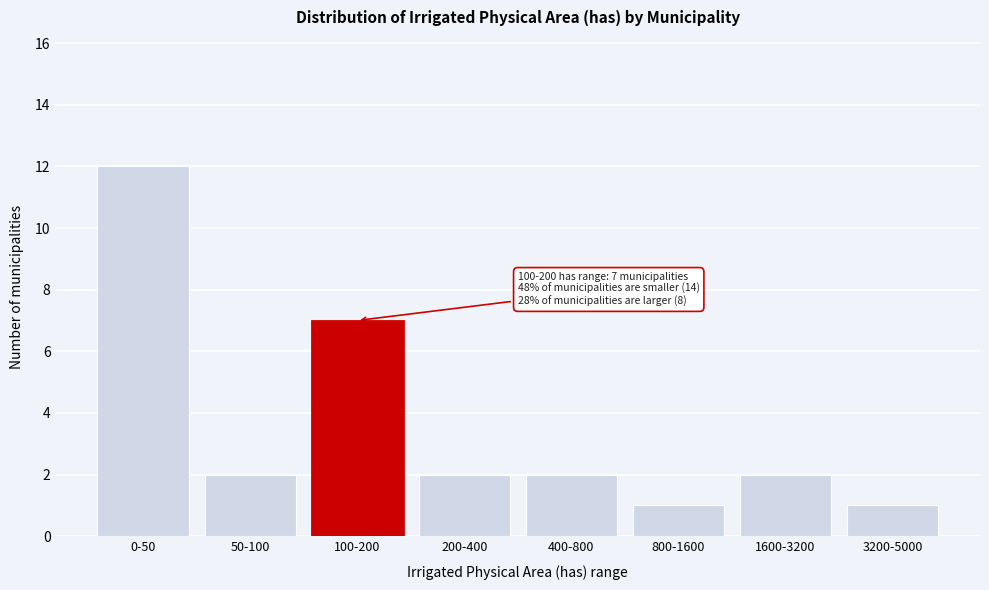

Reading left to right, transcribe all the data shown in this chart.

0-50=12	50-100=2	100-200=7	200-400=2	400-800=2	800-1600=1	1600-3200=2	3200-5000=1